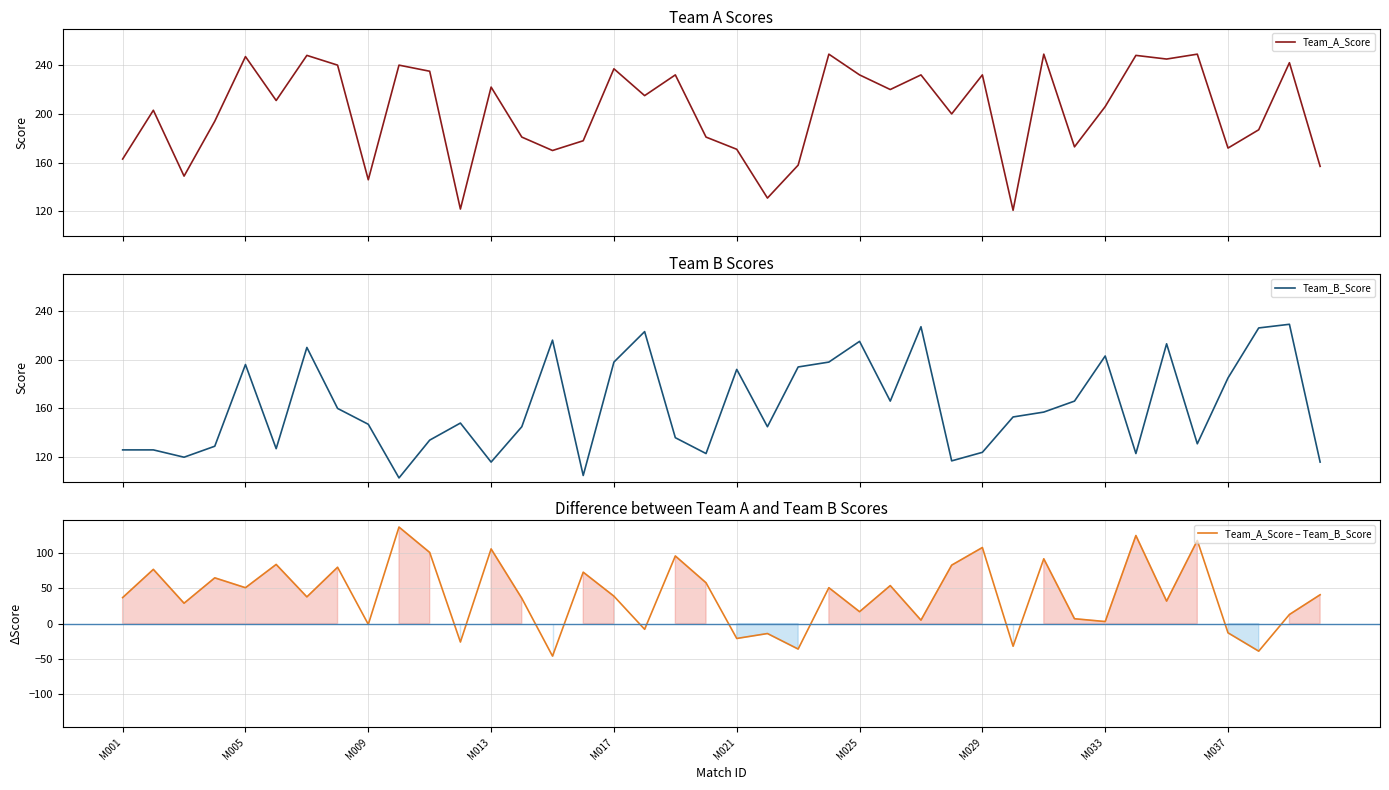

What is the highest value of the Team_A_Score series?

249